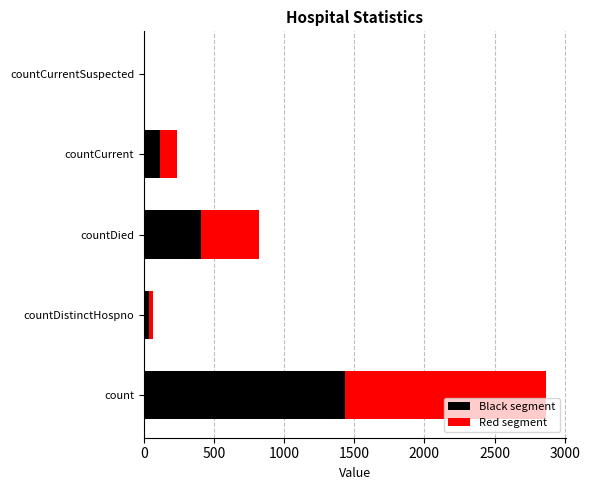

What is the maximum value for Black segment?

1432